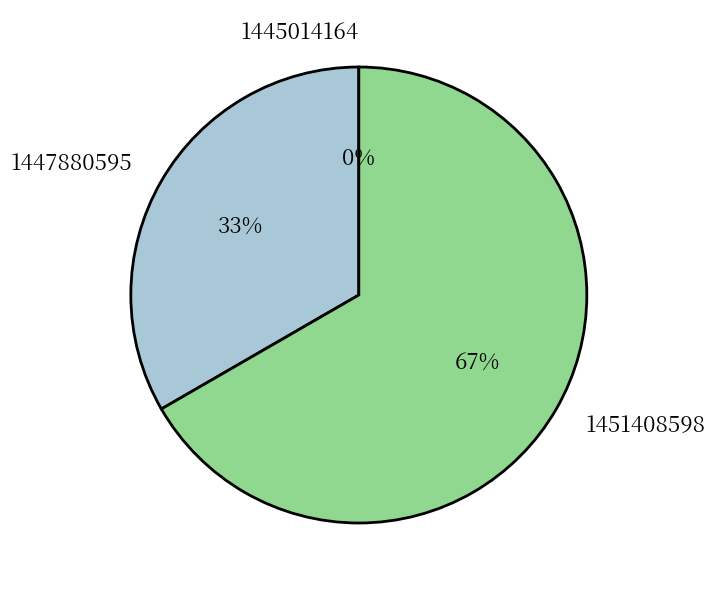

How many segments does this pie chart have?

3